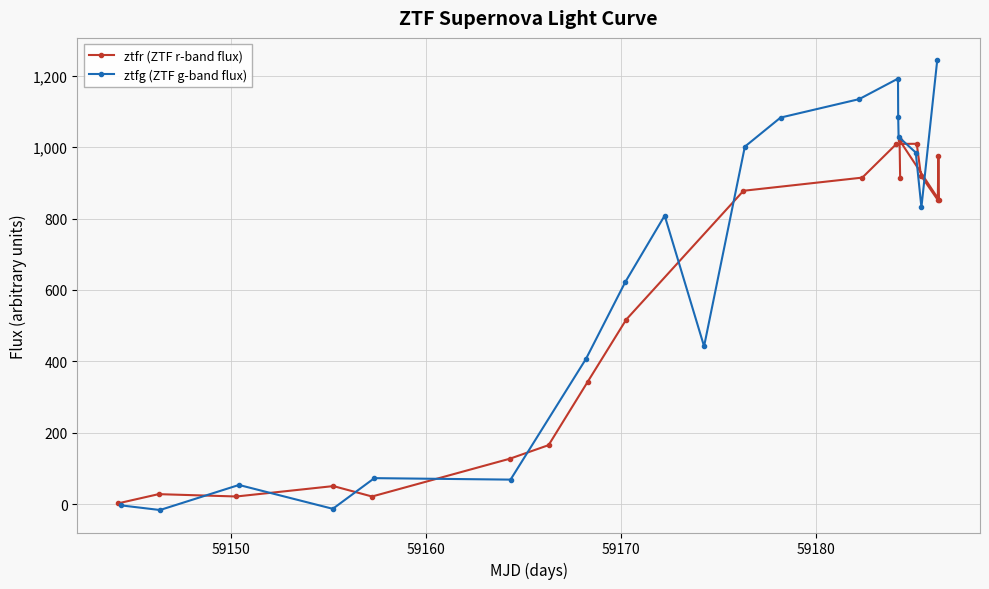

What is the difference between the maximum and minimum values in the ztfr (ZTF r-band flux) series?

1016.8